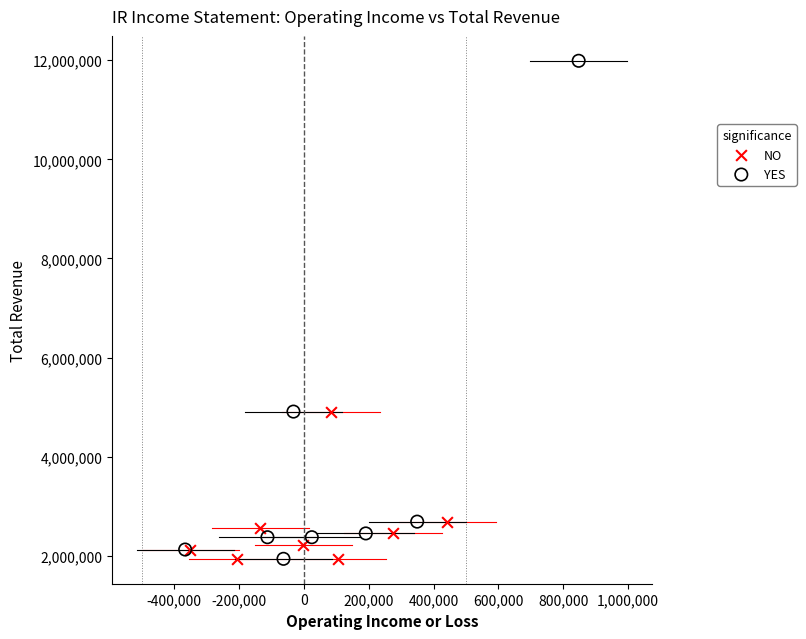

Which series has the largest Y range (max minus min)?

YES